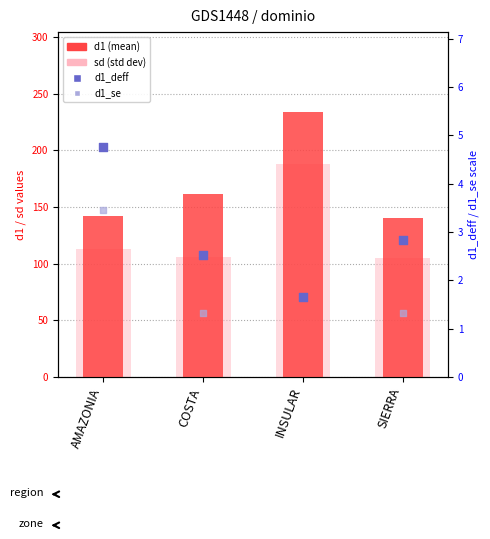

Which series has the largest total across all categories?

d1